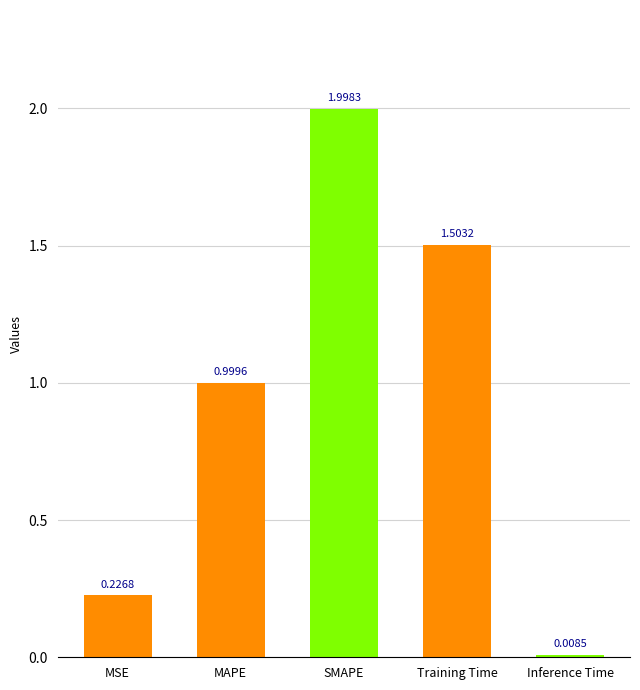

At which label is the value closest to 1?

MAPE